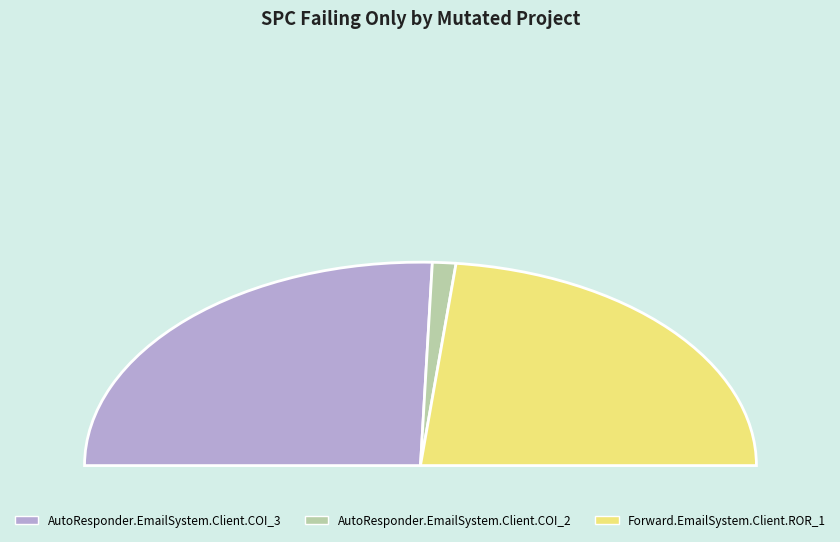

Is AutoResponder.EmailSystem.Client.COI_3 the majority of the pie?

Yes